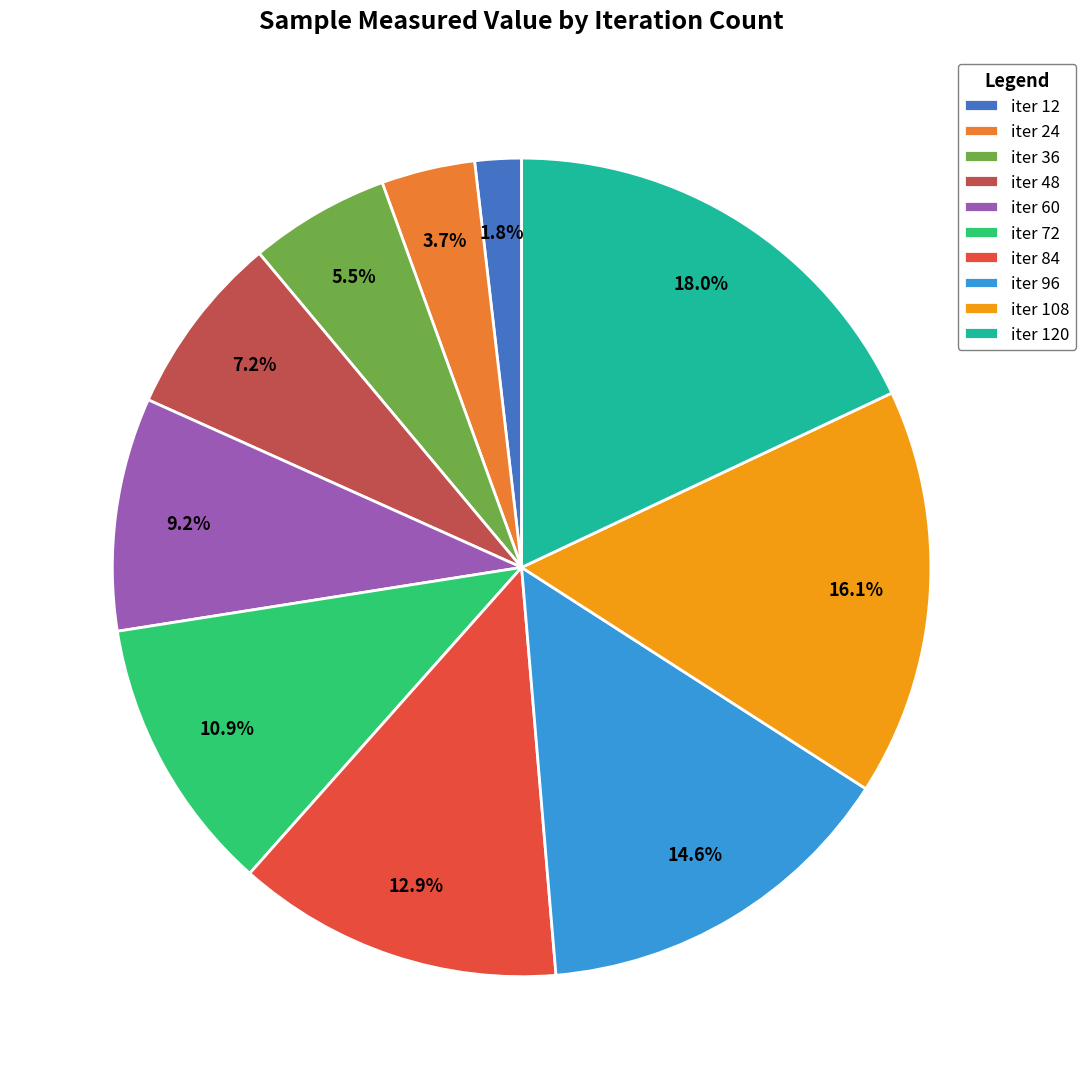

Rank the categories by value from highest to lowest.

iter 120, iter 108, iter 96, iter 84, iter 72, iter 60, iter 48, iter 36, iter 24, iter 12